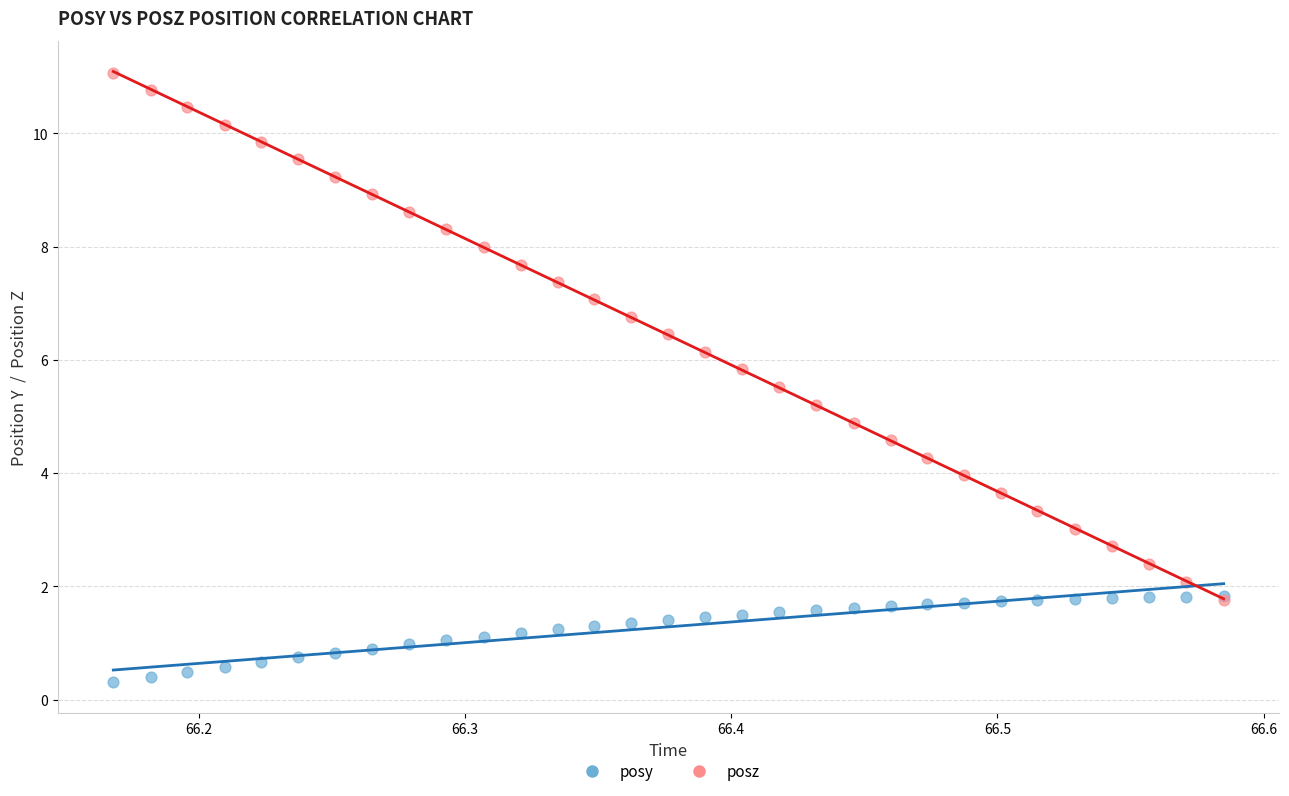

Which series reaches the minimum Y coordinate?

posy